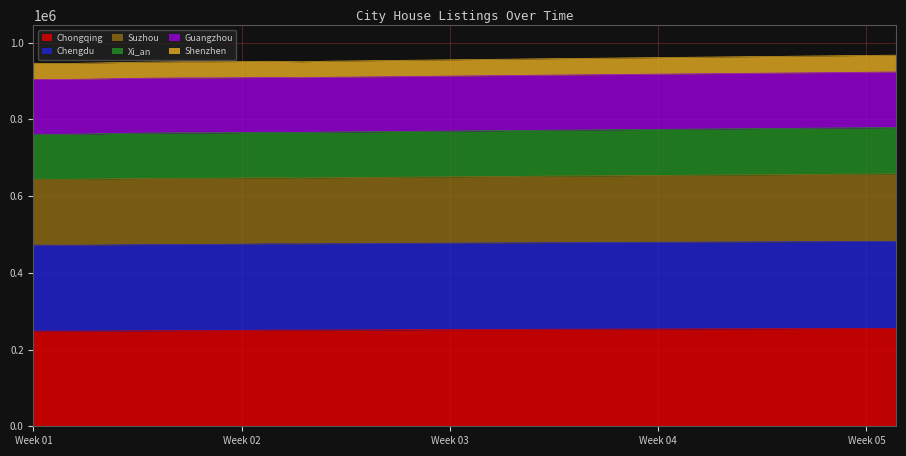

What is the total value across all series at Week 05?

966300